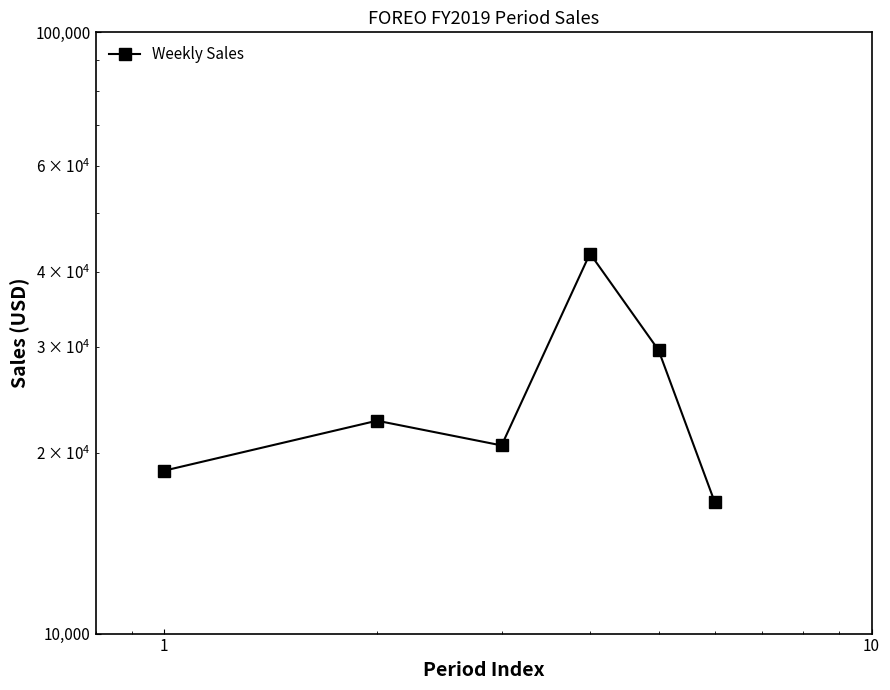

What is the average value?

25143.7